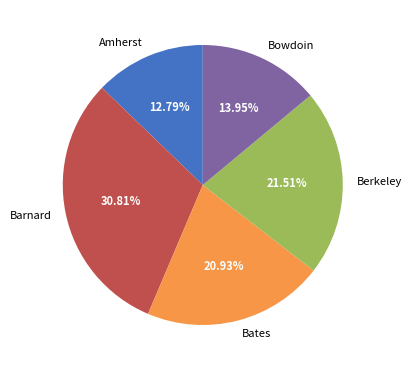

Which slice is the smallest?

Amherst